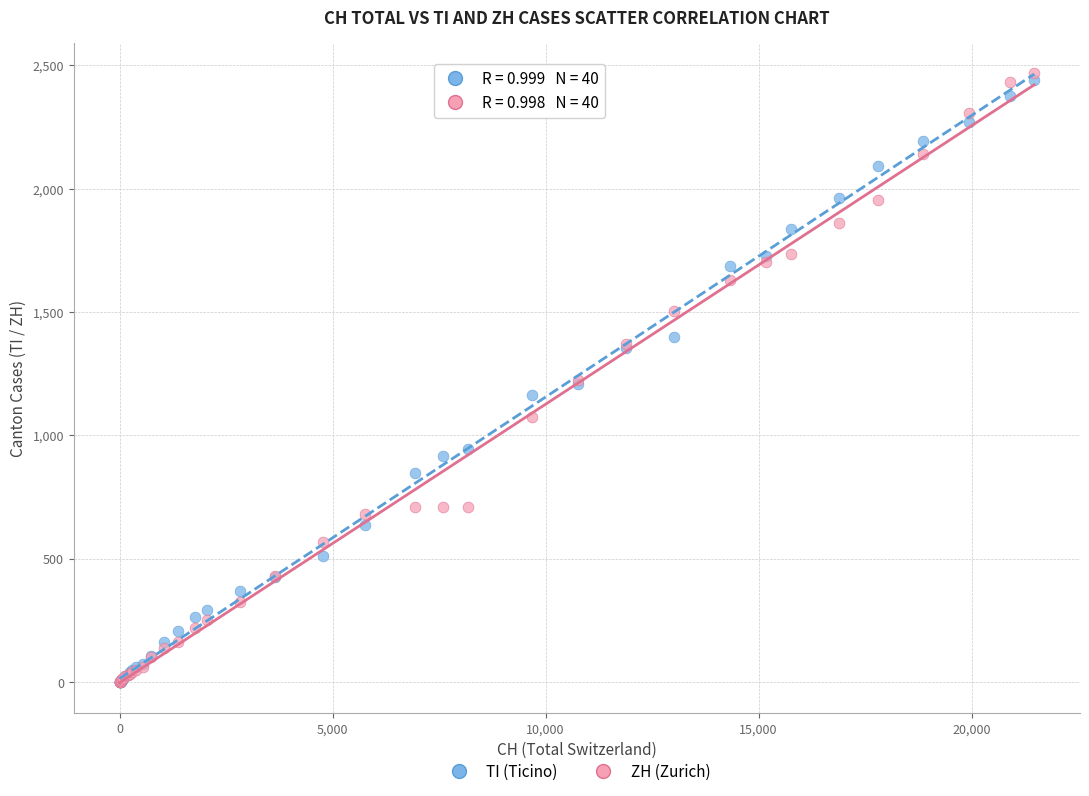

Which series reaches the maximum Y coordinate?

ZH (Zurich)